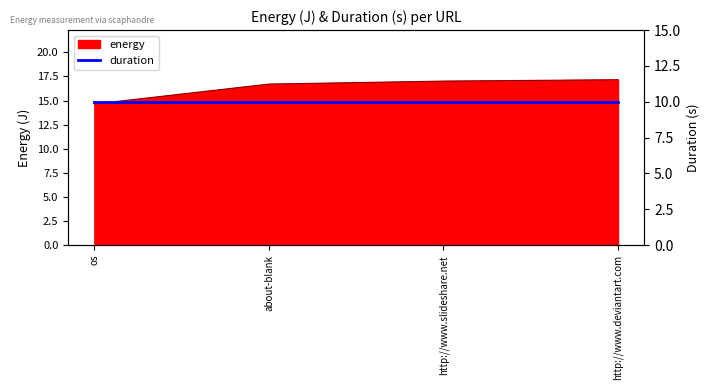

Reading right to left, list all the values displayed in this chart.

17.2	17.0	16.7	14.6